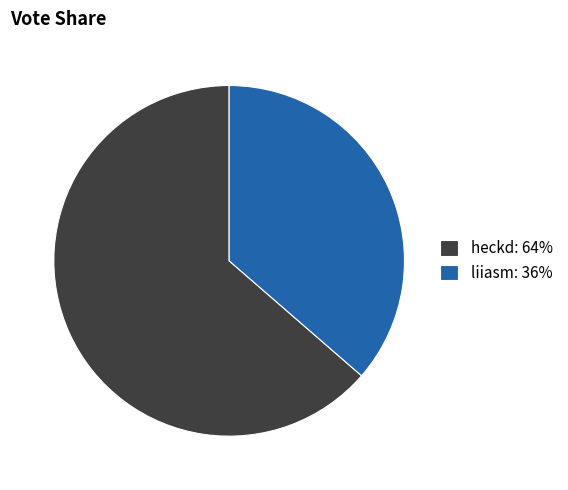

Is the sum of heckd and liiasm greater than half?

Yes